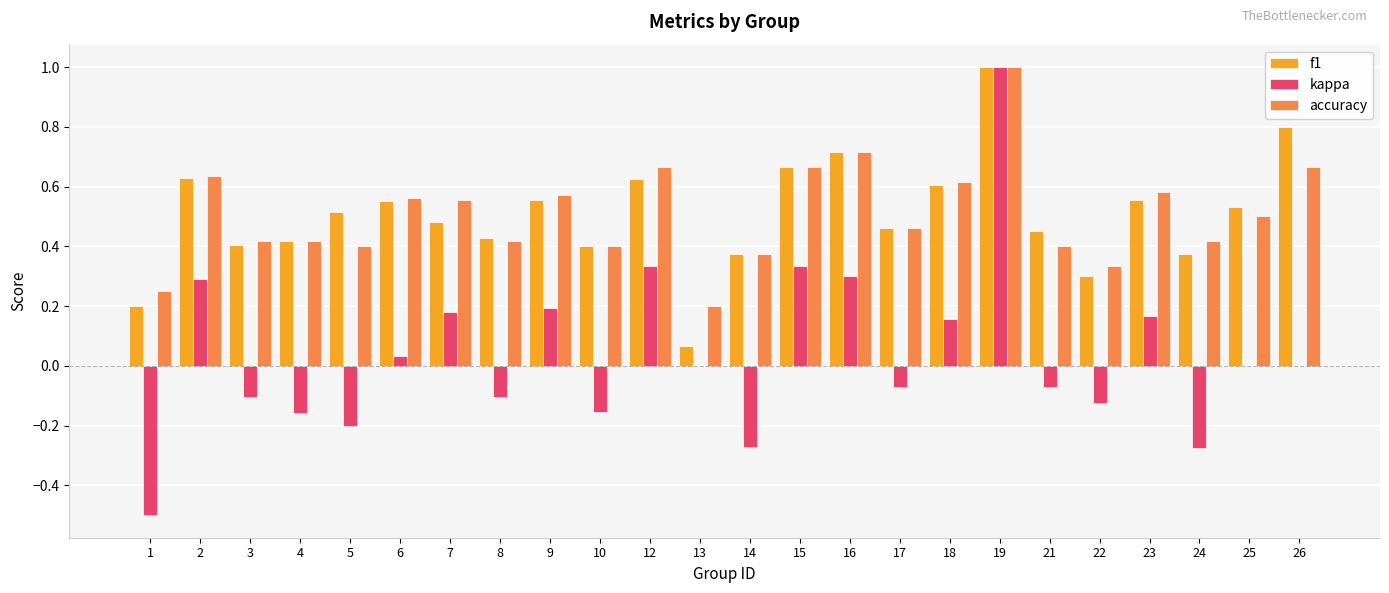

What is the sum of all kappa values?

1.0